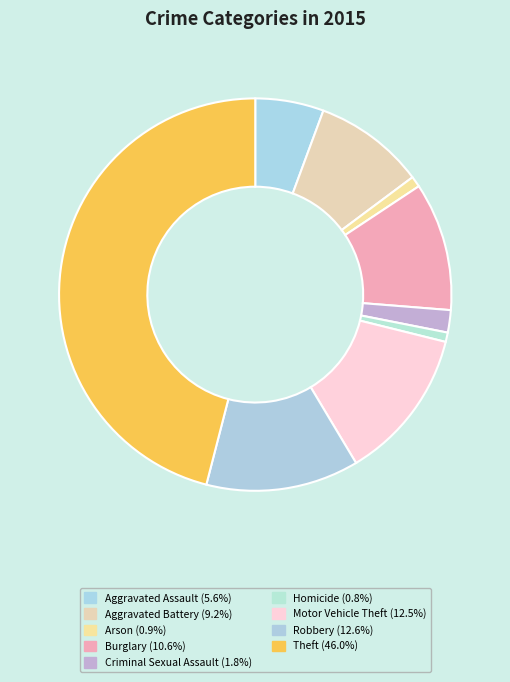

Is there a majority slice in this chart?

No